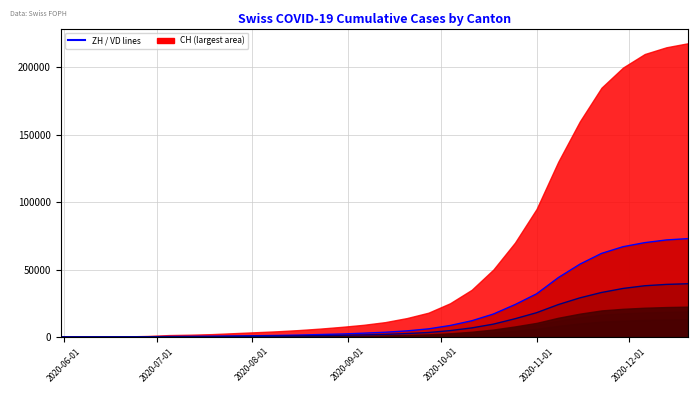

True or false: ZH_line has a value of 38 at 2020-08-01.

True